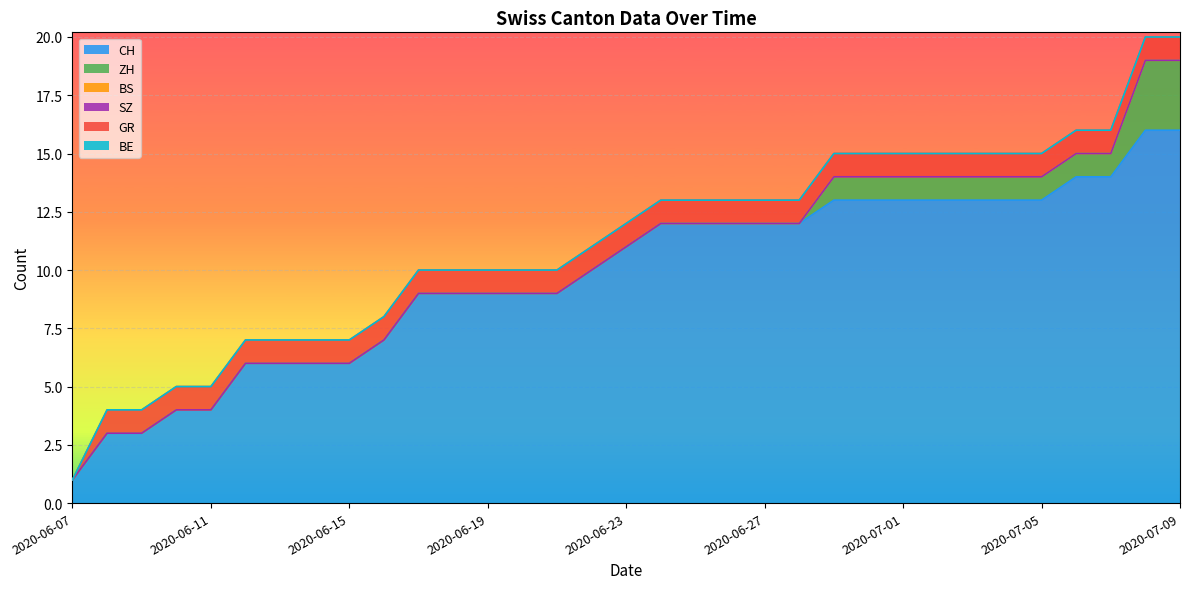

Reading left to right, transcribe all the data shown in this chart.

CH: 2020-06-07=1	2020-06-08=3	2020-06-09=3	2020-06-10=4	2020-06-11=4	2020-06-12=6	2020-06-13=6	2020-06-14=6	2020-06-15=6	2020-06-16=7	2020-06-17=9	2020-06-18=9	2020-06-19=9	2020-06-20=9	2020-06-21=9	2020-06-22=10	2020-06-23=11	2020-06-24=12	2020-06-25=12	2020-06-26=12	2020-06-27=12	2020-06-28=12	2020-06-29=13	2020-06-30=13	2020-07-01=13	2020-07-02=13	2020-07-03=13	2020-07-04=13	2020-07-05=13	2020-07-06=14	2020-07-07=14	2020-07-08=16	2020-07-09=16
ZH: 2020-06-07=0	2020-06-08=0	2020-06-09=0	2020-06-10=0	2020-06-11=0	2020-06-12=0	2020-06-13=0	2020-06-14=0	2020-06-15=0	2020-06-16=0	2020-06-17=0	2020-06-18=0	2020-06-19=0	2020-06-20=0	2020-06-21=0	2020-06-22=0	2020-06-23=0	2020-06-24=0	2020-06-25=0	2020-06-26=0	2020-06-27=0	2020-06-28=0	2020-06-29=1	2020-06-30=1	2020-07-01=1	2020-07-02=1	2020-07-03=1	2020-07-04=1	2020-07-05=1	2020-07-06=1	2020-07-07=1	2020-07-08=3	2020-07-09=3
BS: 2020-06-07=0	2020-06-08=0	2020-06-09=0	2020-06-10=0	2020-06-11=0	2020-06-12=0	2020-06-13=0	2020-06-14=0	2020-06-15=0	2020-06-16=0	2020-06-17=0	2020-06-18=0	2020-06-19=0	2020-06-20=0	2020-06-21=0	2020-06-22=0	2020-06-23=0	2020-06-24=0	2020-06-25=0	2020-06-26=0	2020-06-27=0	2020-06-28=0	2020-06-29=0	2020-06-30=0	2020-07-01=0	2020-07-02=0	2020-07-03=0	2020-07-04=0	2020-07-05=0	2020-07-06=0	2020-07-07=0	2020-07-08=0	2020-07-09=0
SZ: 2020-06-07=0	2020-06-08=0	2020-06-09=0	2020-06-10=0	2020-06-11=0	2020-06-12=0	2020-06-13=0	2020-06-14=0	2020-06-15=0	2020-06-16=0	2020-06-17=0	2020-06-18=0	2020-06-19=0	2020-06-20=0	2020-06-21=0	2020-06-22=0	2020-06-23=0	2020-06-24=0	2020-06-25=0	2020-06-26=0	2020-06-27=0	2020-06-28=0	2020-06-29=0	2020-06-30=0	2020-07-01=0	2020-07-02=0	2020-07-03=0	2020-07-04=0	2020-07-05=0	2020-07-06=0	2020-07-07=0	2020-07-08=0	2020-07-09=0
GR: 2020-06-07=0	2020-06-08=1	2020-06-09=1	2020-06-10=1	2020-06-11=1	2020-06-12=1	2020-06-13=1	2020-06-14=1	2020-06-15=1	2020-06-16=1	2020-06-17=1	2020-06-18=1	2020-06-19=1	2020-06-20=1	2020-06-21=1	2020-06-22=1	2020-06-23=1	2020-06-24=1	2020-06-25=1	2020-06-26=1	2020-06-27=1	2020-06-28=1	2020-06-29=1	2020-06-30=1	2020-07-01=1	2020-07-02=1	2020-07-03=1	2020-07-04=1	2020-07-05=1	2020-07-06=1	2020-07-07=1	2020-07-08=1	2020-07-09=1
BE: 2020-06-07=0	2020-06-08=0	2020-06-09=0	2020-06-10=0	2020-06-11=0	2020-06-12=0	2020-06-13=0	2020-06-14=0	2020-06-15=0	2020-06-16=0	2020-06-17=0	2020-06-18=0	2020-06-19=0	2020-06-20=0	2020-06-21=0	2020-06-22=0	2020-06-23=0	2020-06-24=0	2020-06-25=0	2020-06-26=0	2020-06-27=0	2020-06-28=0	2020-06-29=0	2020-06-30=0	2020-07-01=0	2020-07-02=0	2020-07-03=0	2020-07-04=0	2020-07-05=0	2020-07-06=0	2020-07-07=0	2020-07-08=0	2020-07-09=0